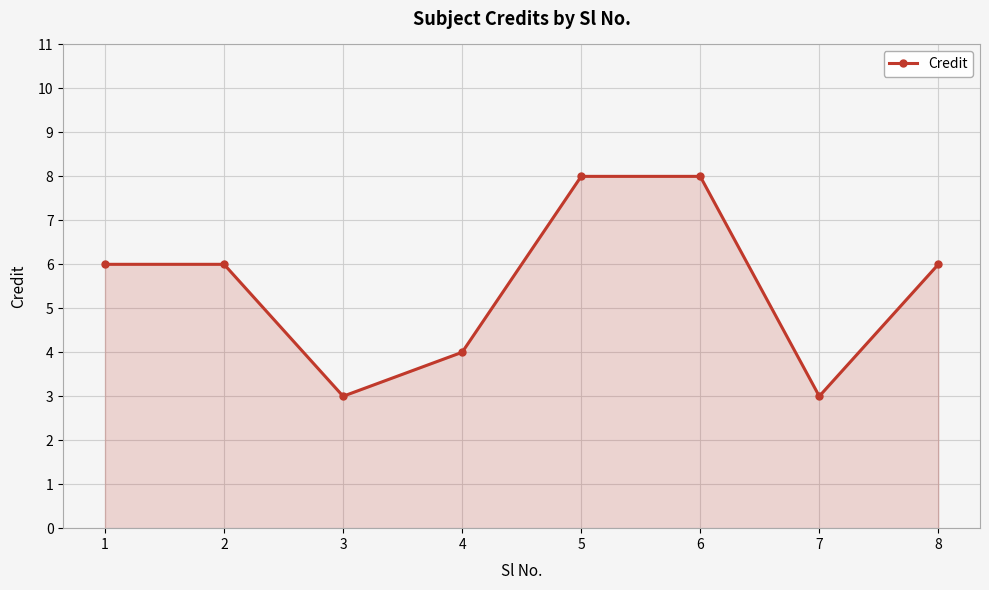

Does the chart display data point markers on the line(s)?

Yes